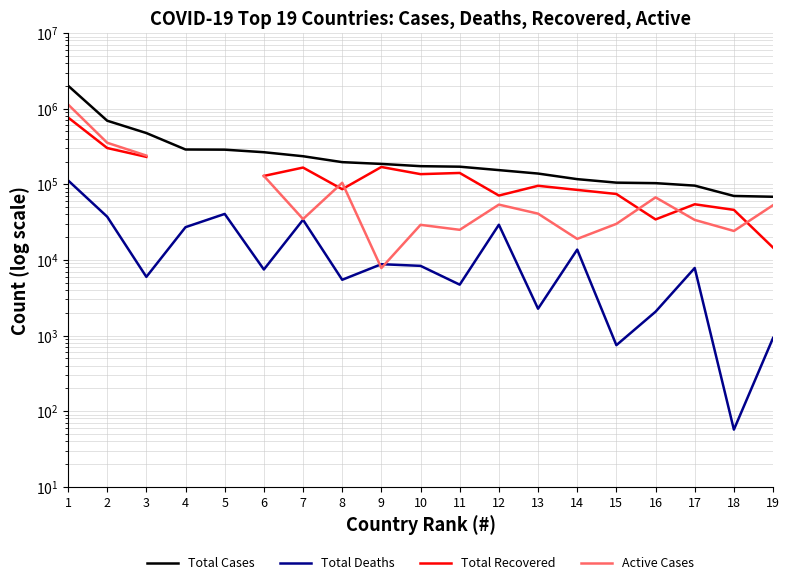

What is the value of the Total Cases point at the 15th from the left?

105283.0